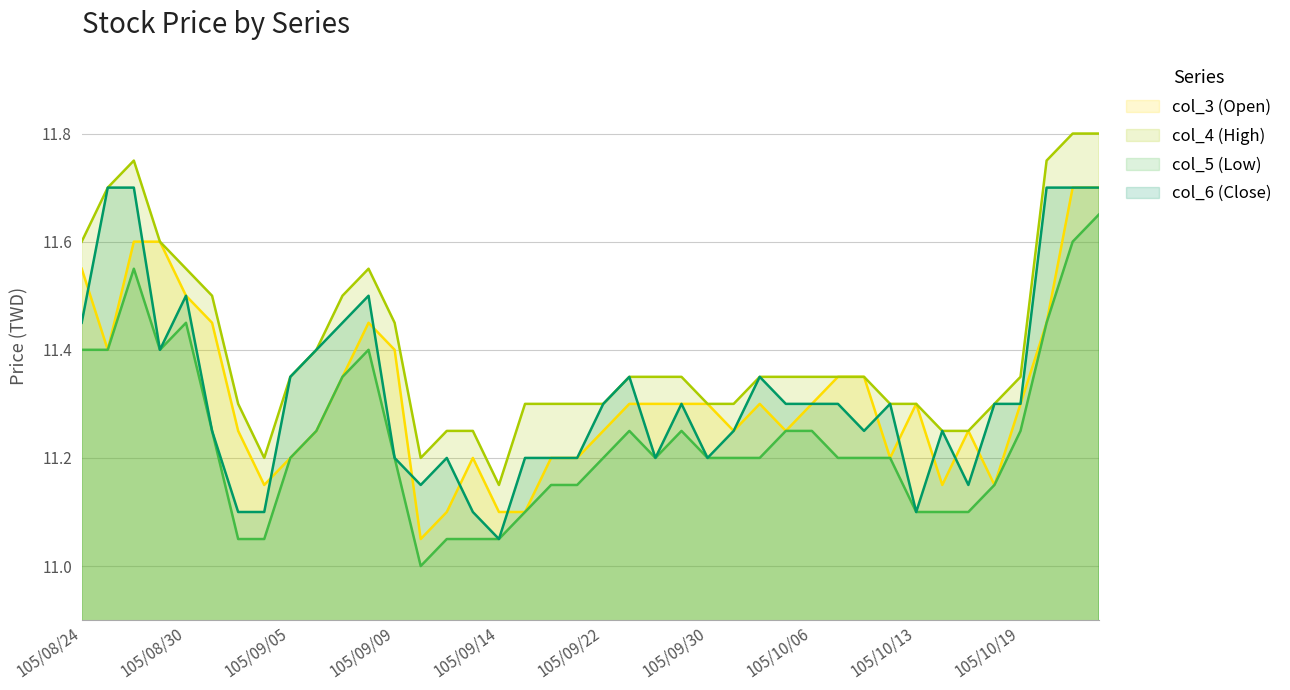

Is the value of col_5 (Low) at 105/10/12 greater than the value of col_4 (High) at 105/10/07?

No